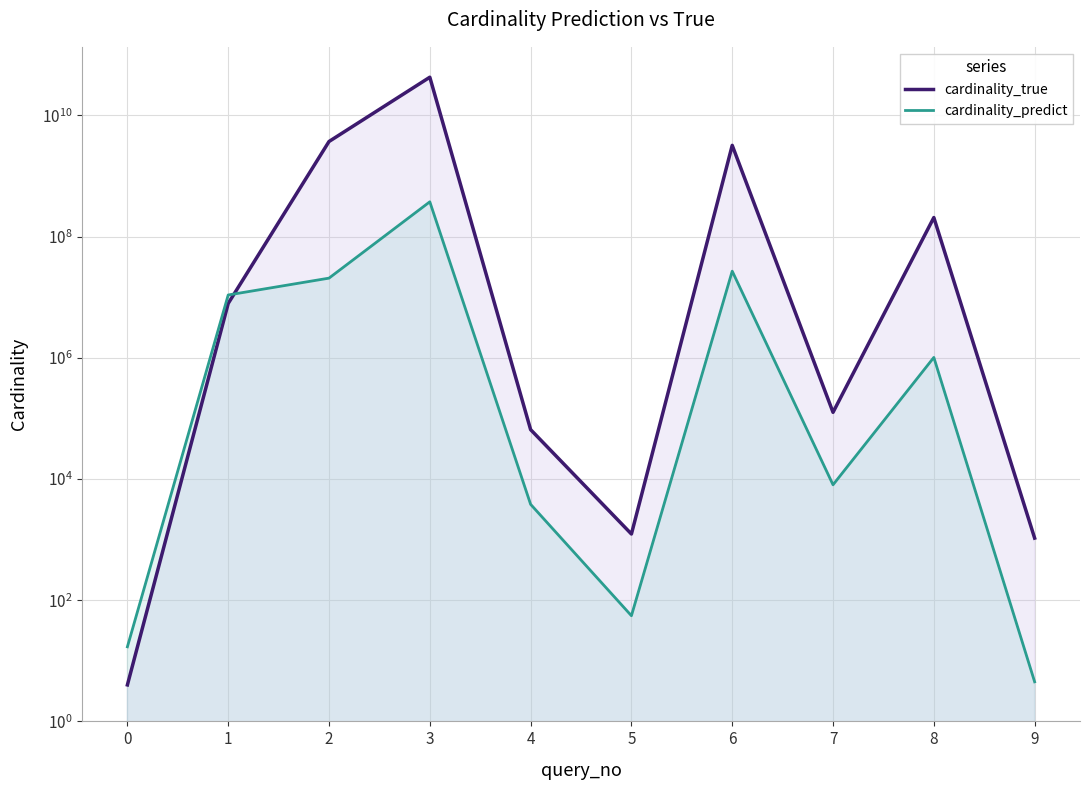

What is the difference between the cardinality_predict values at 6 and 1?

16009575.6